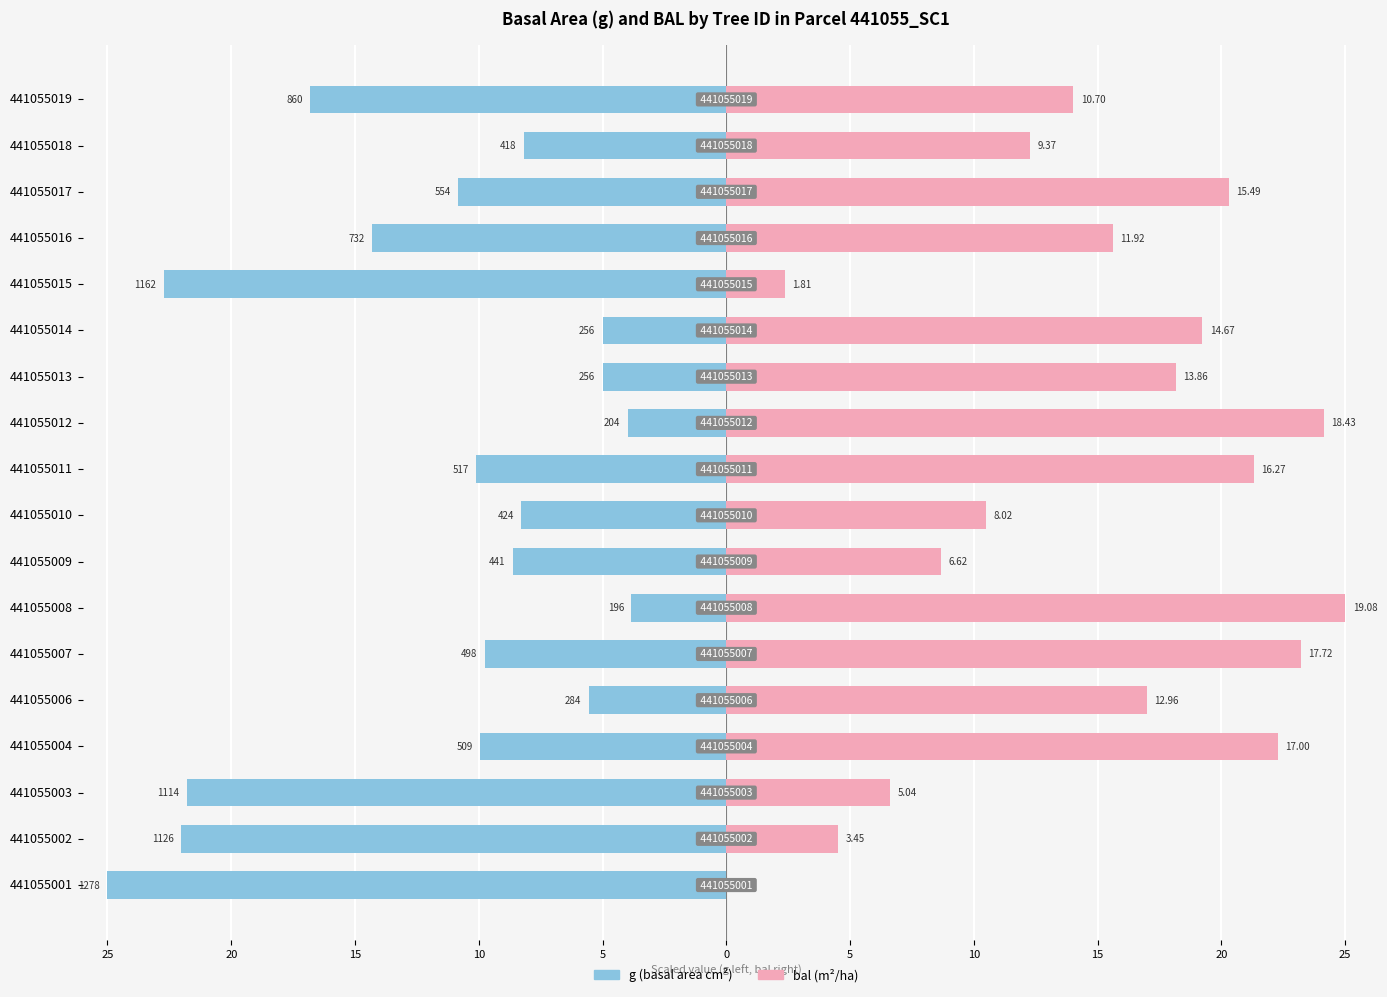

How many data points in g (basal area) are less than -9?

10